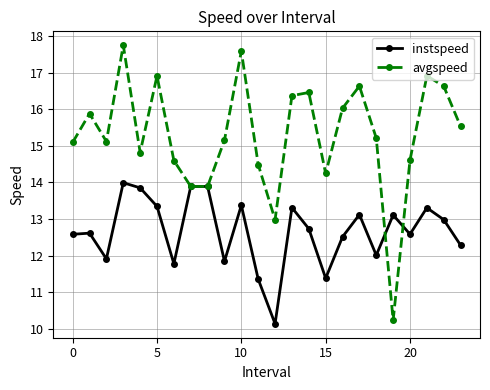

Rank the series by their maximum value, from highest to lowest.

avgspeed, instspeed